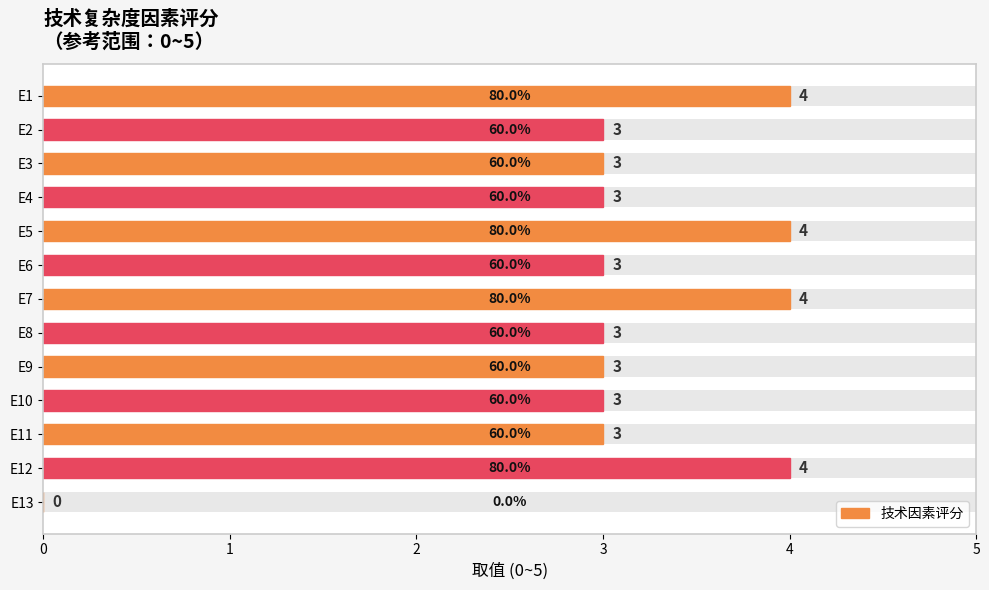

Reading right to left, list all the values displayed in this chart.

0	4	3	3	3	3	4	3	4	3	3	3	4